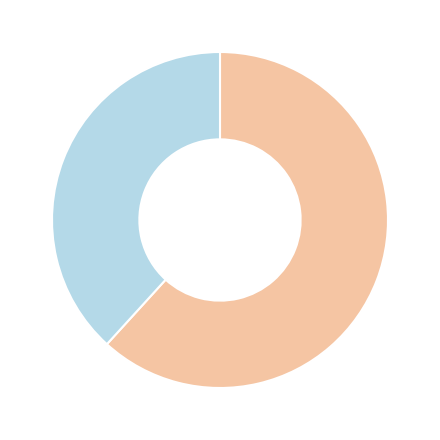

Is there a majority slice in this chart?

Yes